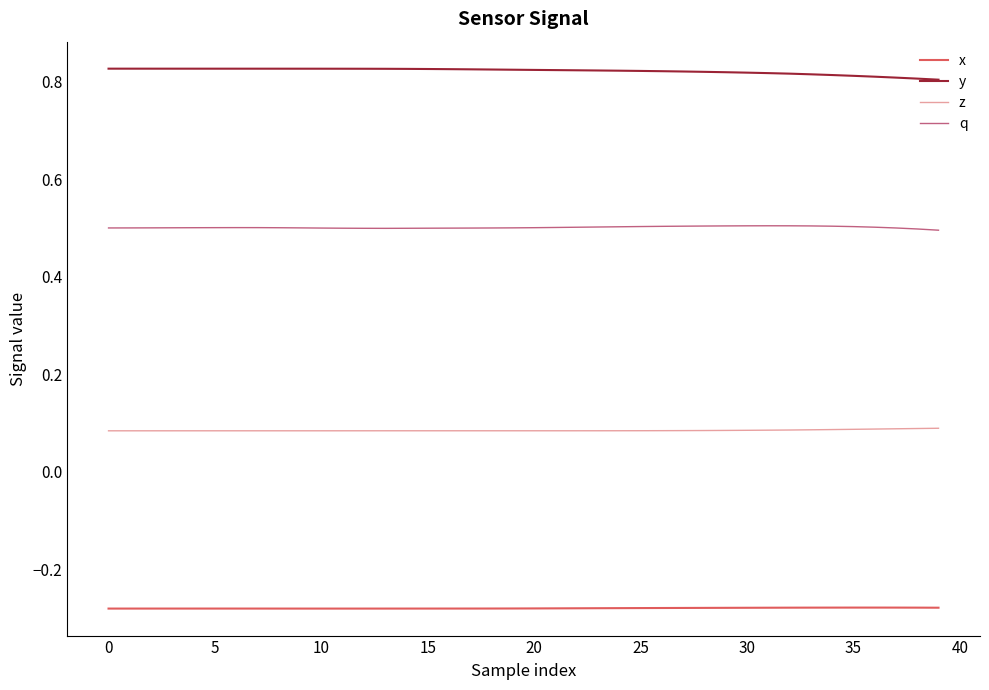

True or false: x and z cross at least once.

False